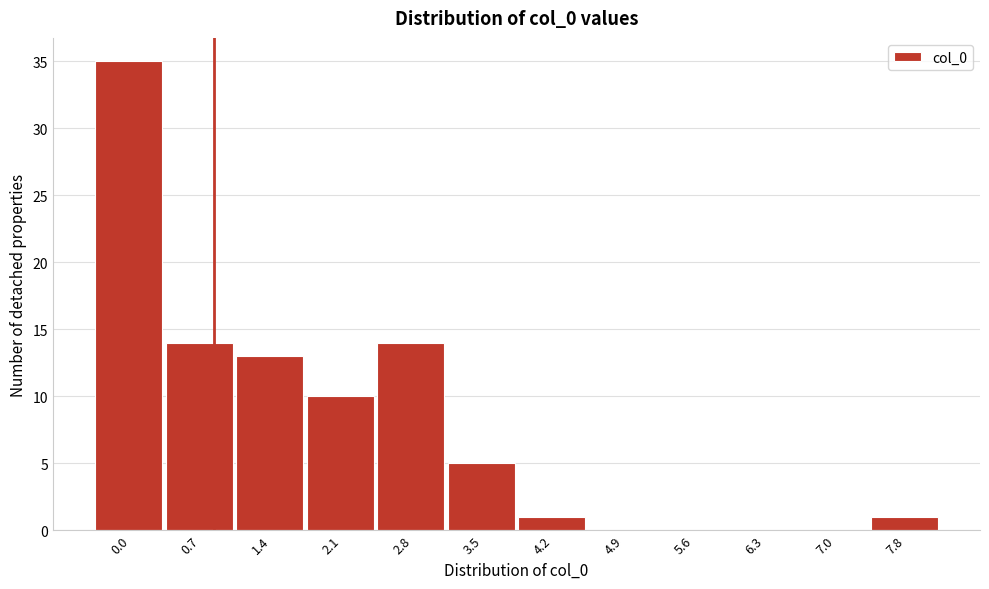

Reading left to right, transcribe all the data shown in this chart.

0.0=35	0.7=14	1.4=13	2.1=10	2.8=14	3.5=5	4.2=1	4.9=0	5.6=0	6.3=0	7.0=0	7.8=1